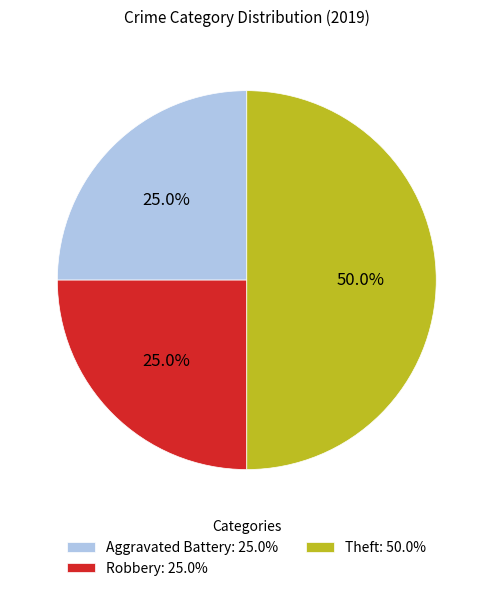

Do Theft and Aggravated Battery together represent more than half of the pie?

Yes